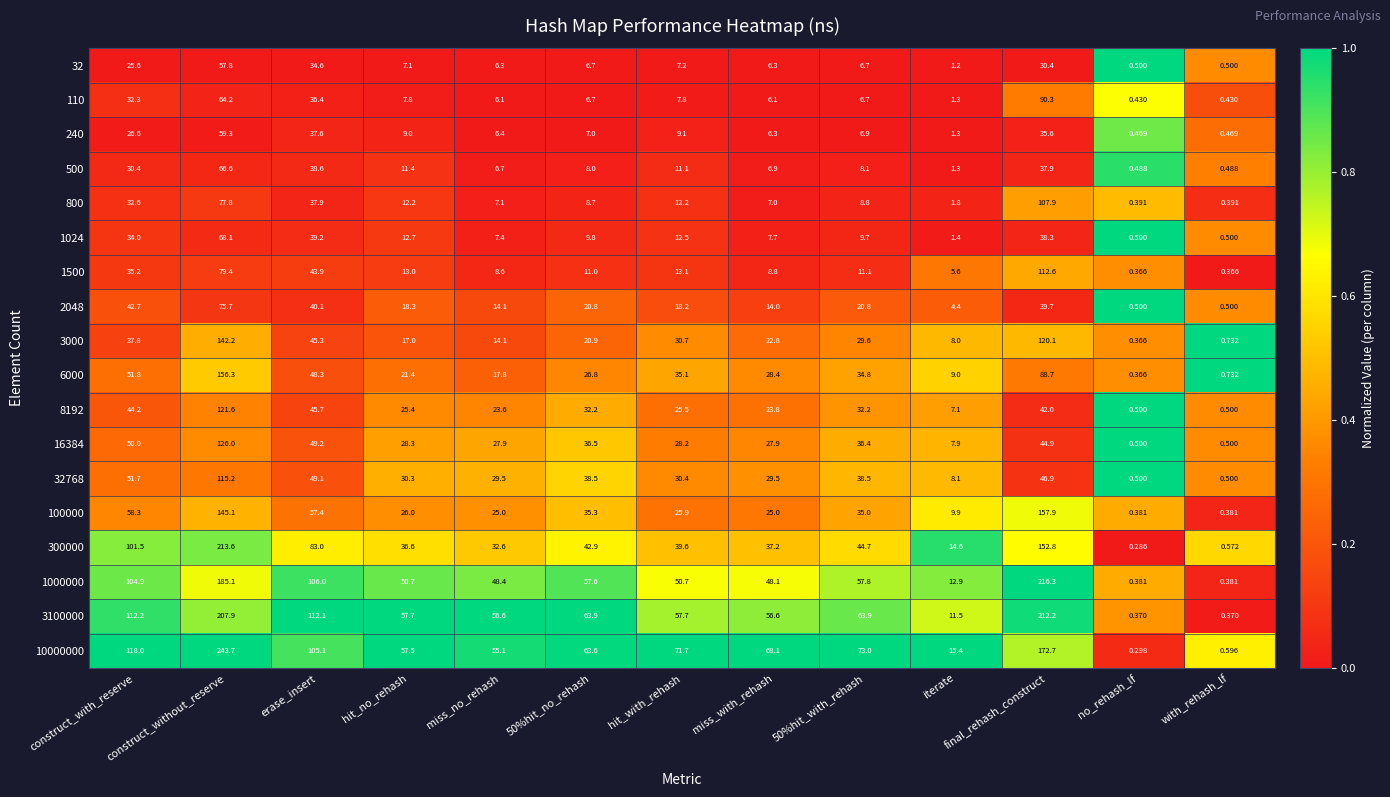

At which category is the sum across all series the highest?

construct_without_reserve